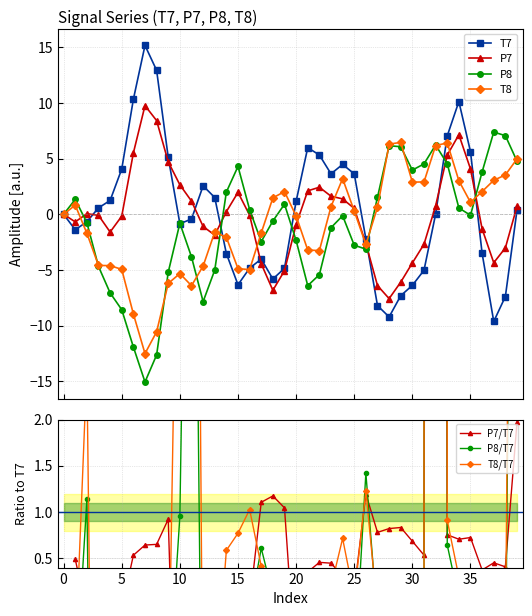

How many times do T7 and P8 cross each other?

8